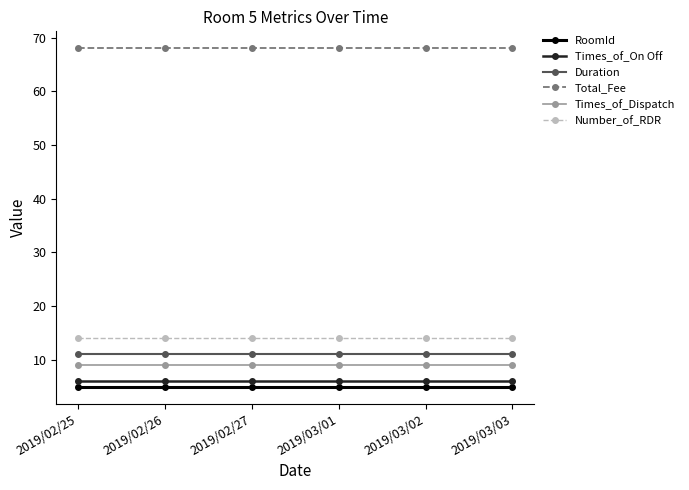

What is the difference between the highest and lowest values at 2019/03/01?

63